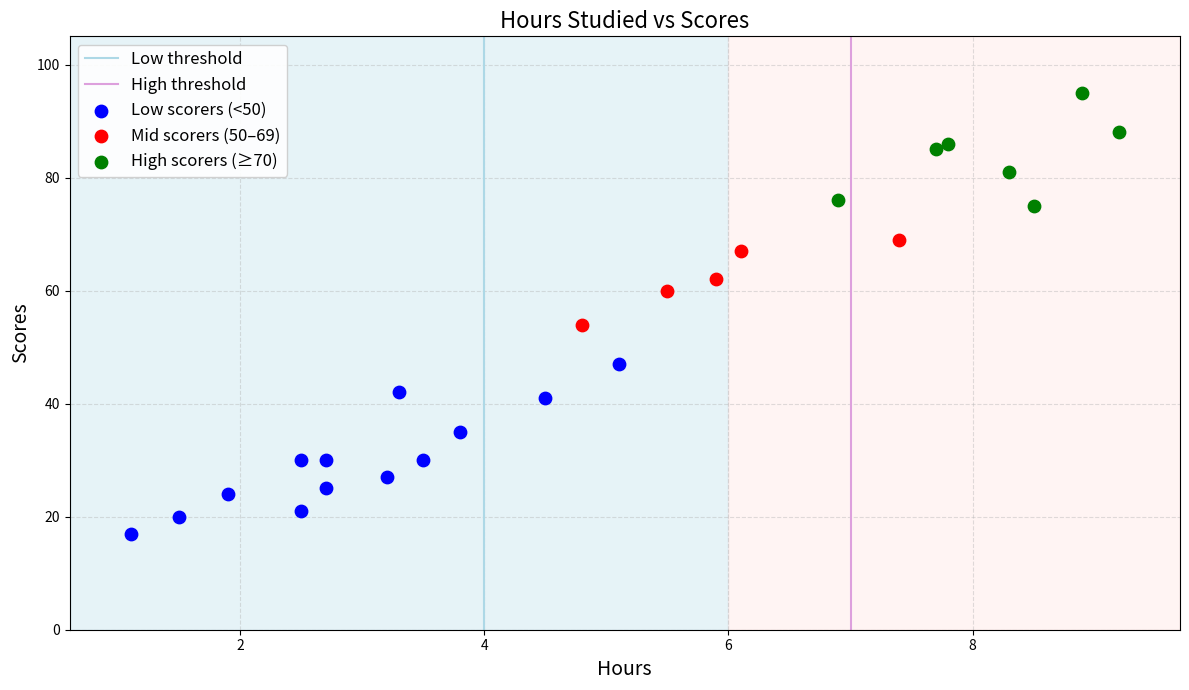

Which series reaches the maximum Y coordinate?

High scorers (≥70)